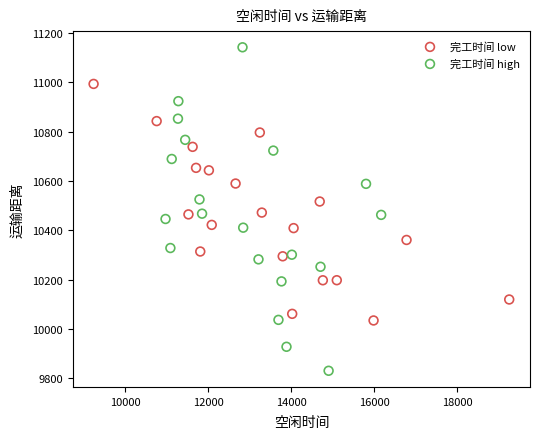

Which series has the largest Y range (max minus min)?

完工时间 high